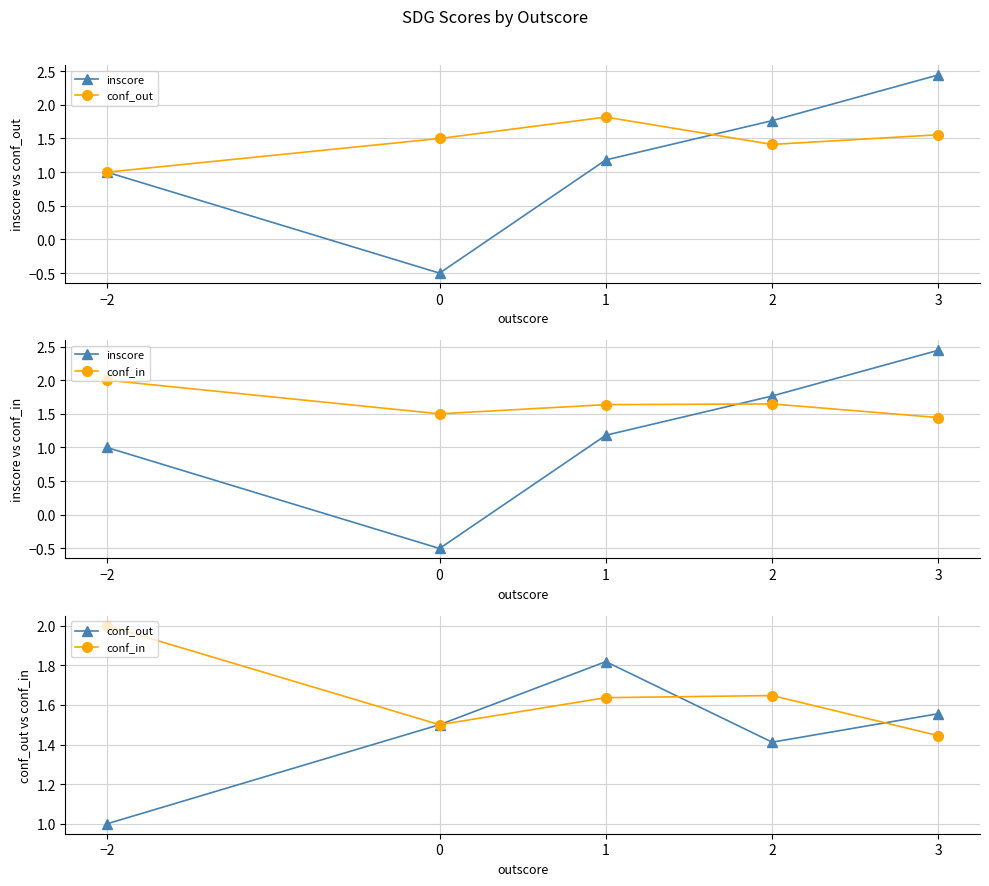

At which category is the sum across all series the highest?

3